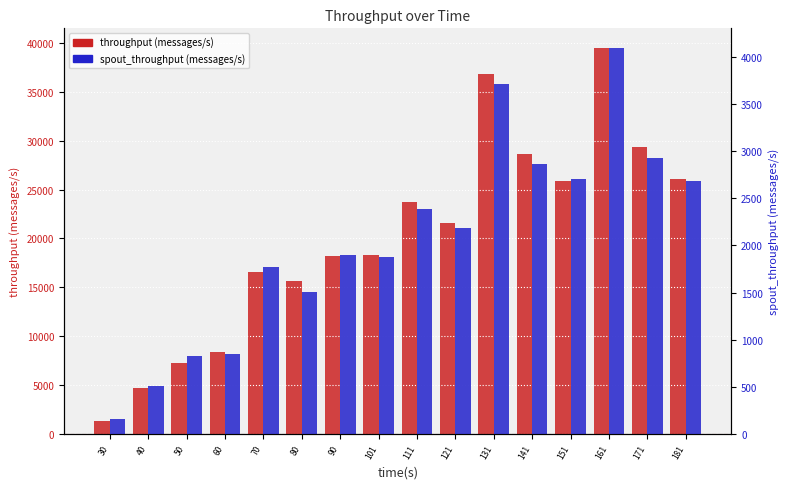

What is the difference between the maximum and second lowest values in the throughput (messages/s) series?

34825